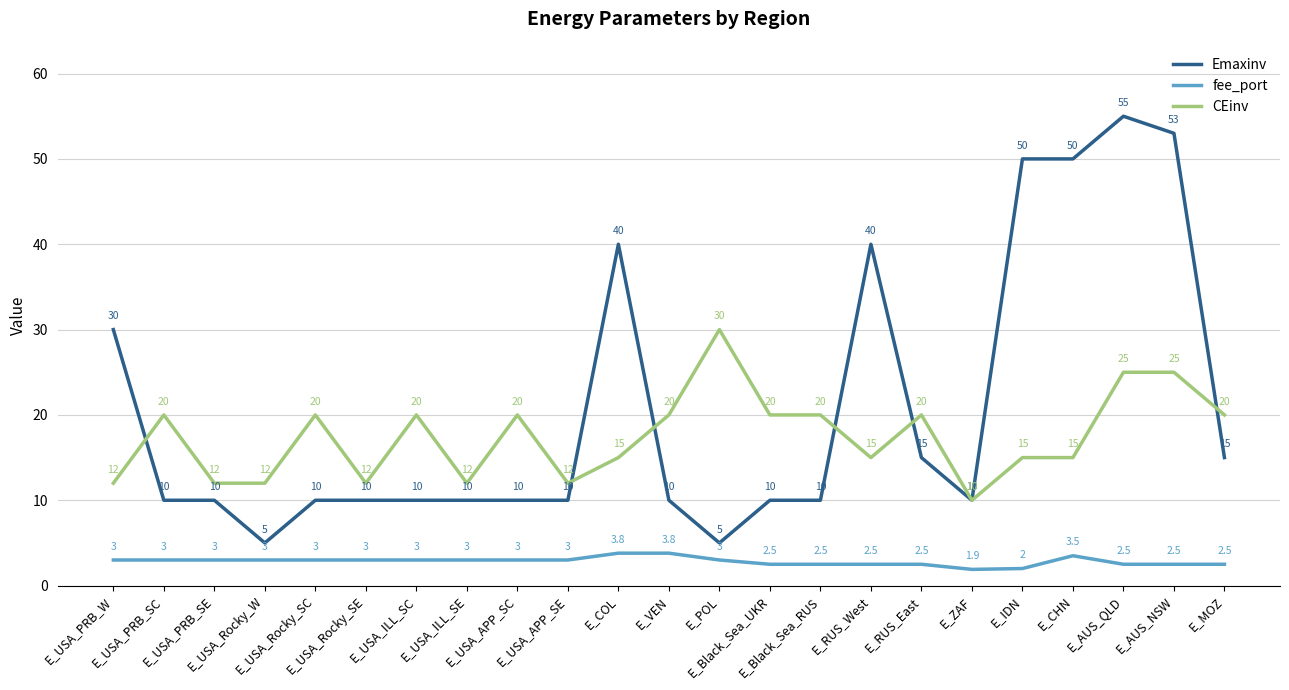

True or false: fee_port and Emaxinv cross at least once.

False